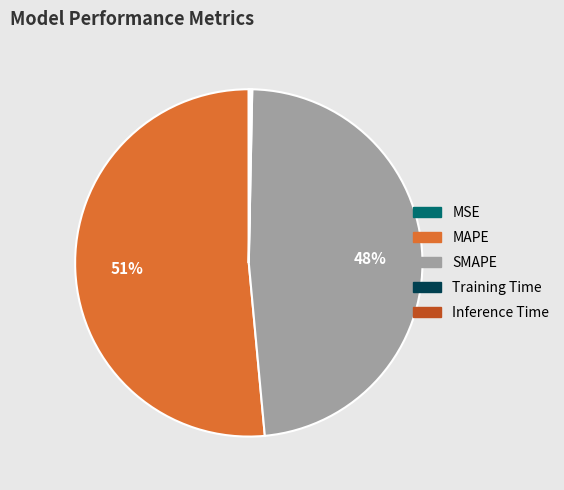

To the nearest percent, what is the average slice percentage?

20%